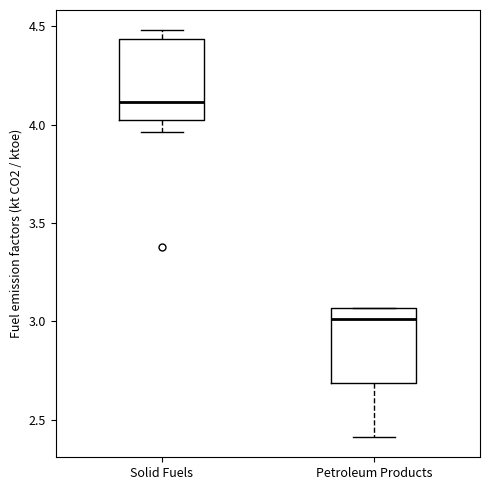

Which box's median line is the lowest?

Petroleum Products